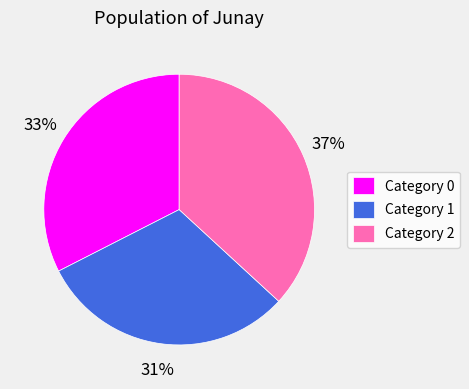

Is there a majority slice in this chart?

No